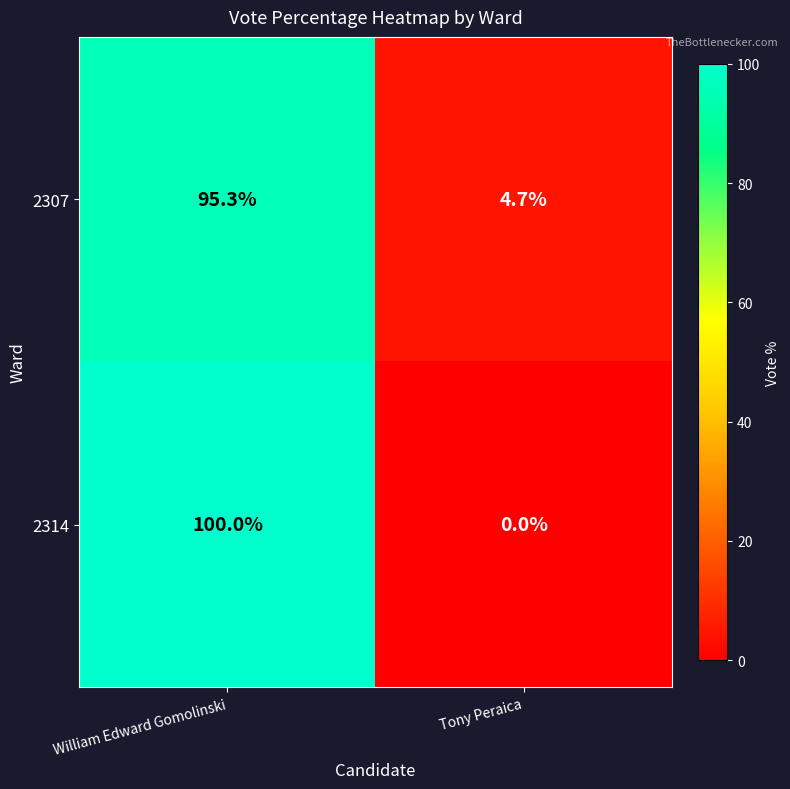

List the series in order of their peak value, lowest first.

2307, 2314